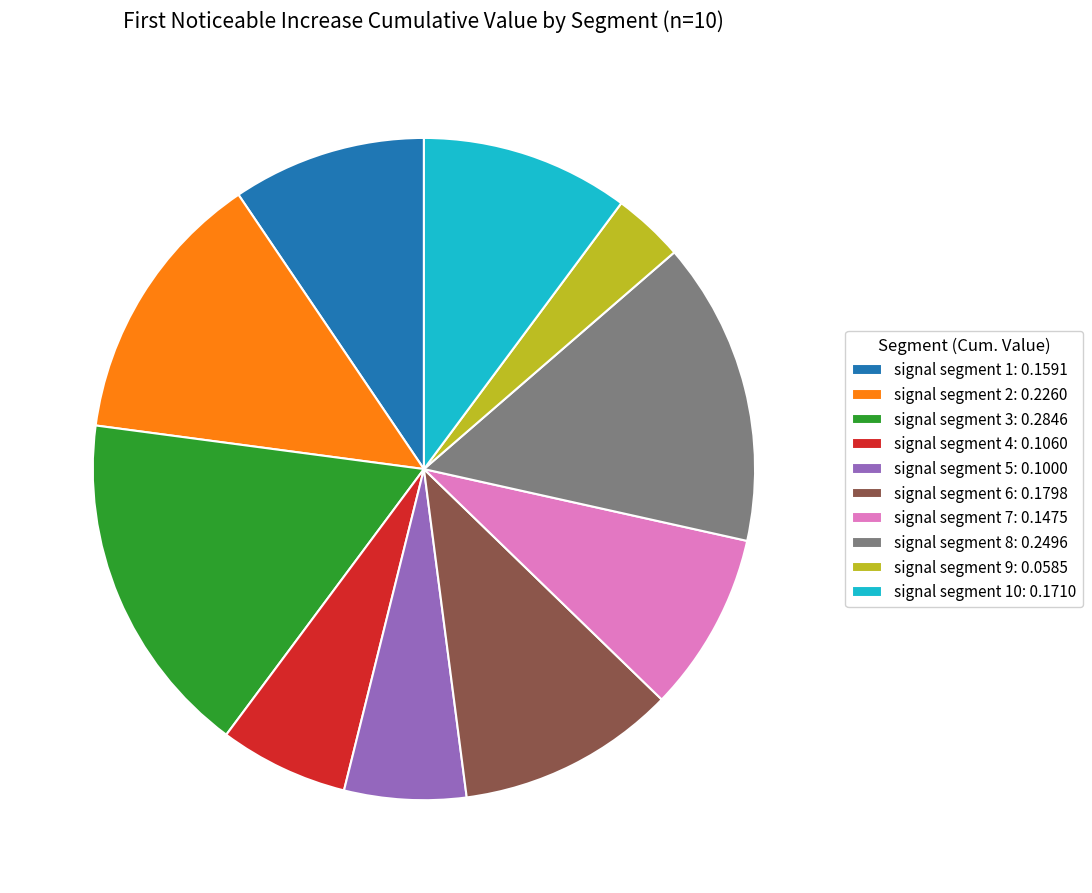

Which has a higher value, signal segment 9: 0.0585 or signal segment 8: 0.2496?

signal segment 8: 0.2496